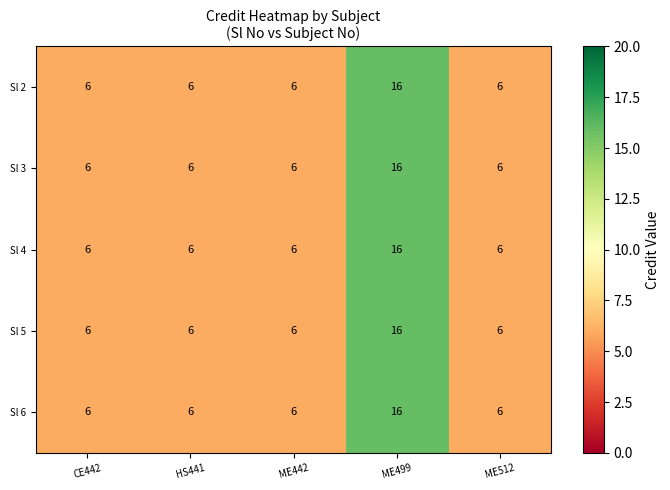

Count the Sl 2 values in the range 6 to 7.

4